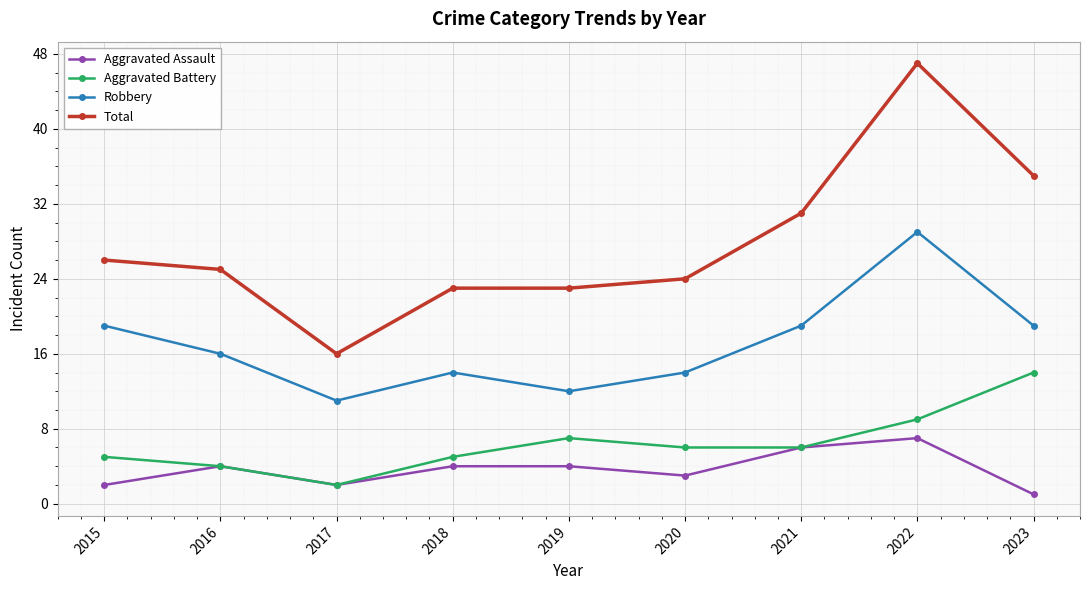

Reading right to left, what are all the values shown in this chart?

Aggravated Assault: 1	7	6	3	4	4	2	4	2
Aggravated Battery: 14	9	6	6	7	5	2	4	5
Robbery: 19	29	19	14	12	14	11	16	19
Total: 35	47	31	24	23	23	16	25	26